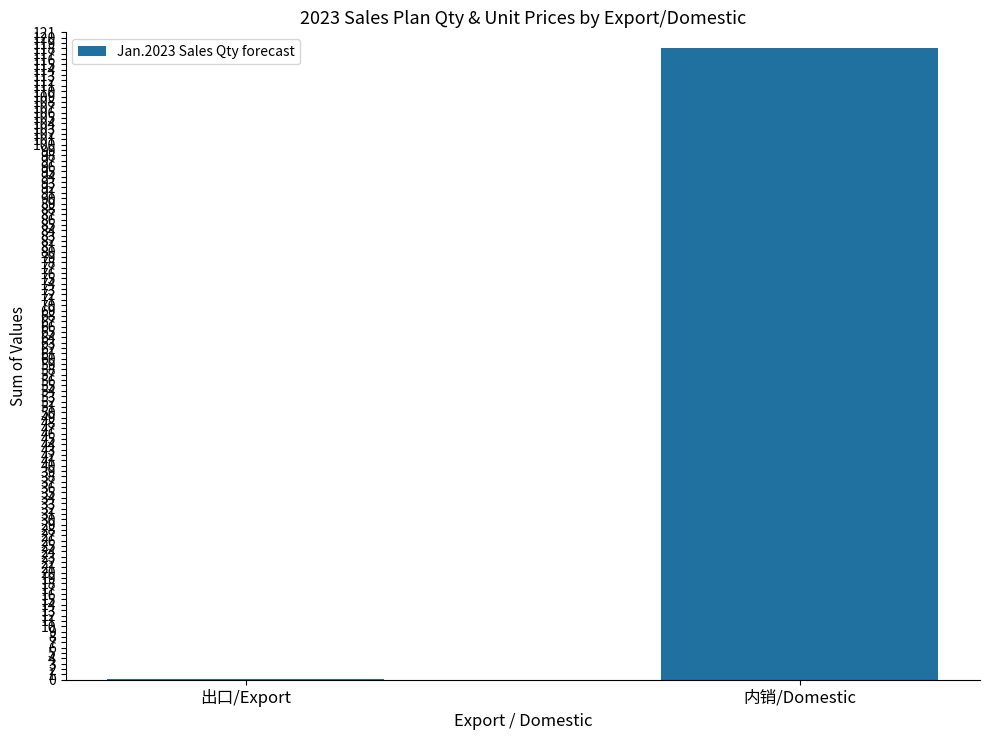

Where is the data nearest to the value 59?

出口/Export